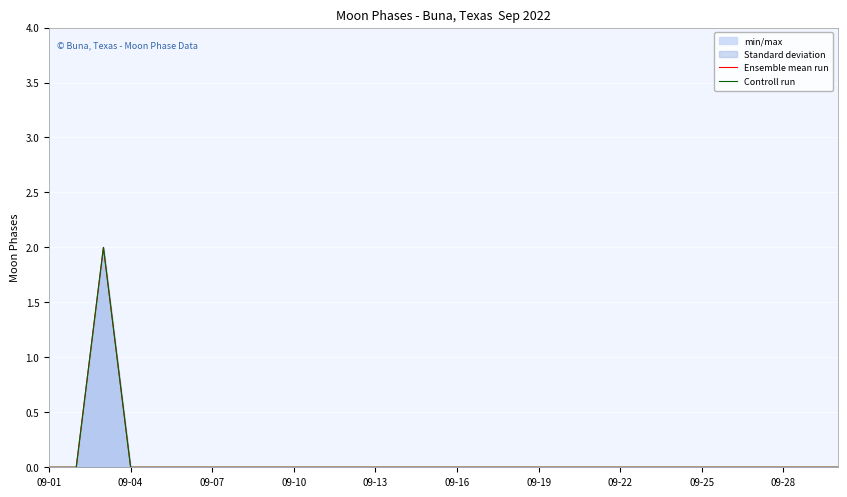

True or false: Controll run has a value of 0 at 22.

True